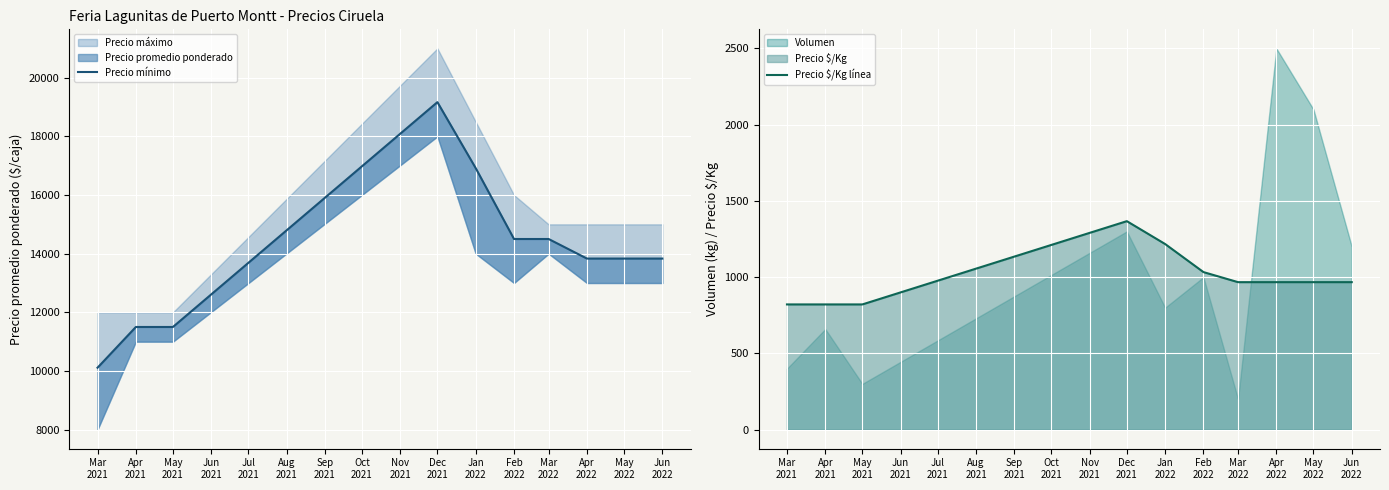

The value of Precio mínimo at May 2022 is 18176. True or false?

False